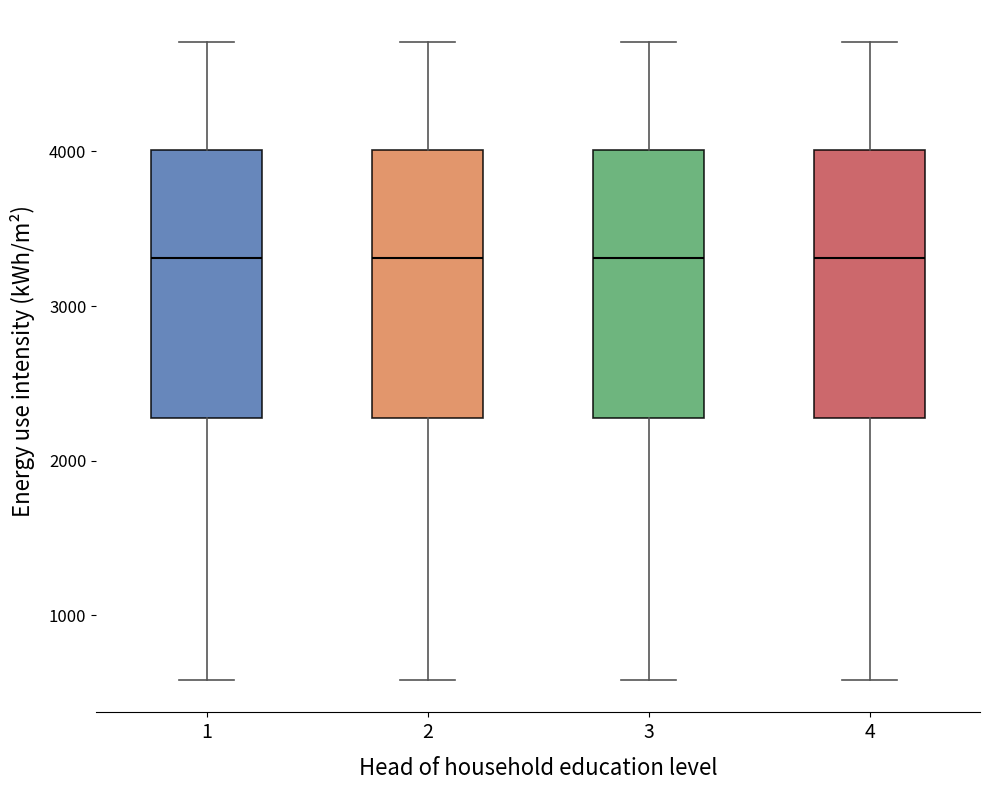

Reading left to right, transcribe this box plot: for each box, give where its median line is, the range the box spans, and where its two whiskers end, as read against the y-axis. The values are not printed on the chart, so give them approximately, as read against the axis.

1: median 3300, box 2300 to 4000, whiskers 600 to 4700
2: median 3300, box 2300 to 4000, whiskers 600 to 4700
3: median 3300, box 2300 to 4000, whiskers 600 to 4700
4: median 3300, box 2300 to 4000, whiskers 600 to 4700